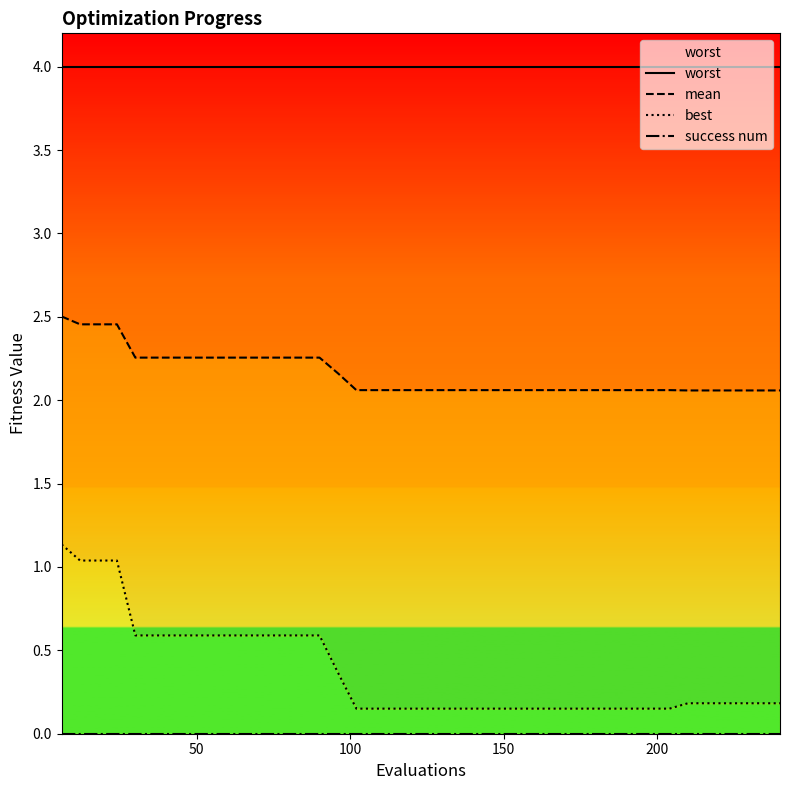

True or false: worst has a value of 4.0 at 50.

True